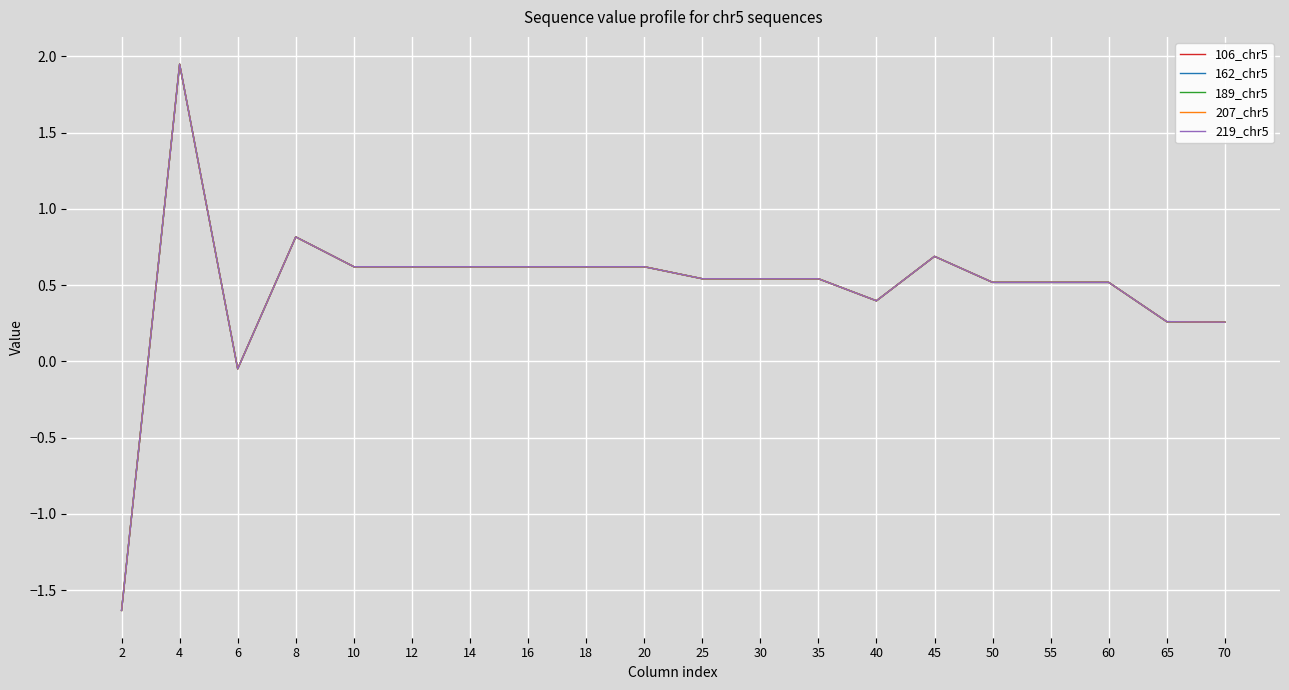

Reading left to right, transcribe all the data shown in this chart.

106_chr5: -1.6	1.9	-0.0	0.8	0.6	0.6	0.6	0.6	0.6	0.6	0.5	0.5	0.5	0.4	0.7	0.5	0.5	0.5	0.3	0.3
162_chr5: -1.6	1.9	-0.0	0.8	0.6	0.6	0.6	0.6	0.6	0.6	0.5	0.5	0.5	0.4	0.7	0.5	0.5	0.5	0.3	0.3
189_chr5: -1.6	1.9	-0.0	0.8	0.6	0.6	0.6	0.6	0.6	0.6	0.5	0.5	0.5	0.4	0.7	0.5	0.5	0.5	0.3	0.3
207_chr5: -1.6	1.9	-0.0	0.8	0.6	0.6	0.6	0.6	0.6	0.6	0.5	0.5	0.5	0.4	0.7	0.5	0.5	0.5	0.3	0.3
219_chr5: -1.6	1.9	-0.0	0.8	0.6	0.6	0.6	0.6	0.6	0.6	0.5	0.5	0.5	0.4	0.7	0.5	0.5	0.5	0.3	0.3